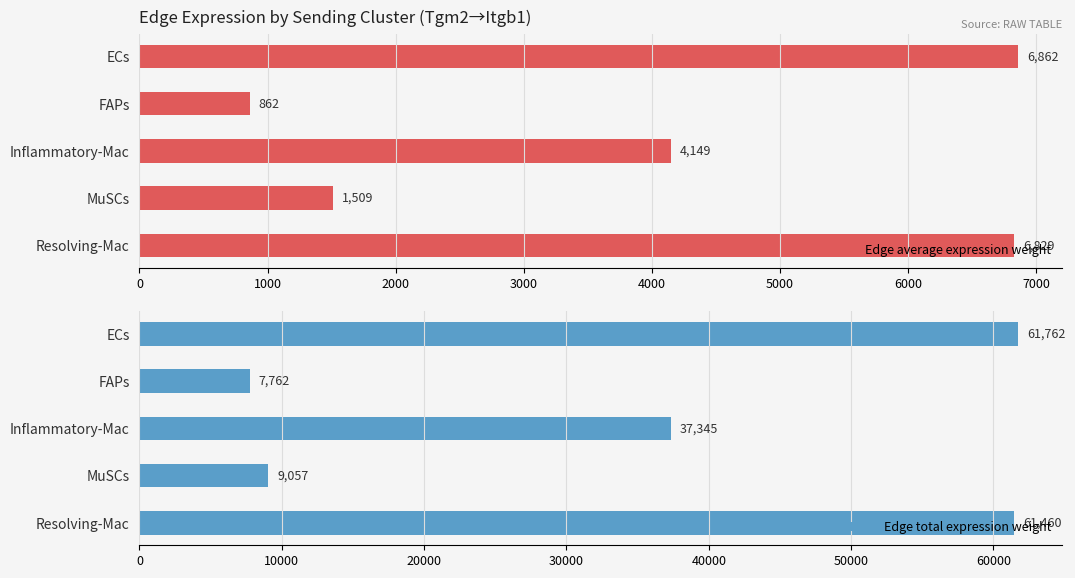

Reading left to right, list all the values displayed in this chart.

Edge average expression weight: 6862.5	862.5	4149.5	1509.4	6828.9
Edge total expression weight: 61762.2	7762.3	37345.4	9056.6	61459.7